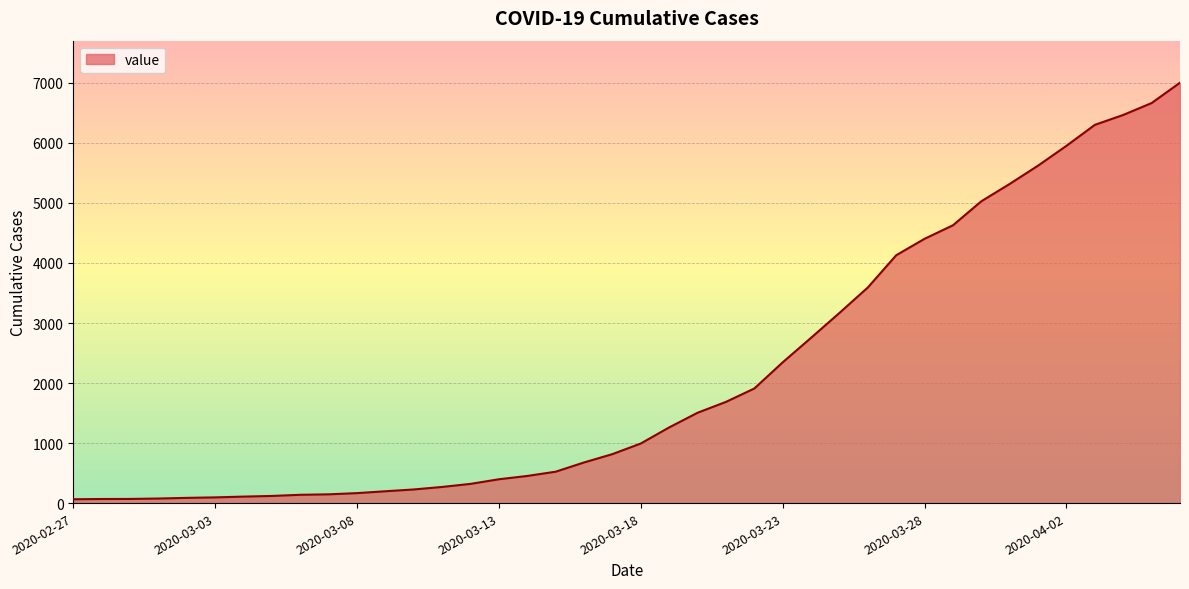

What is the greatest value displayed?

7003